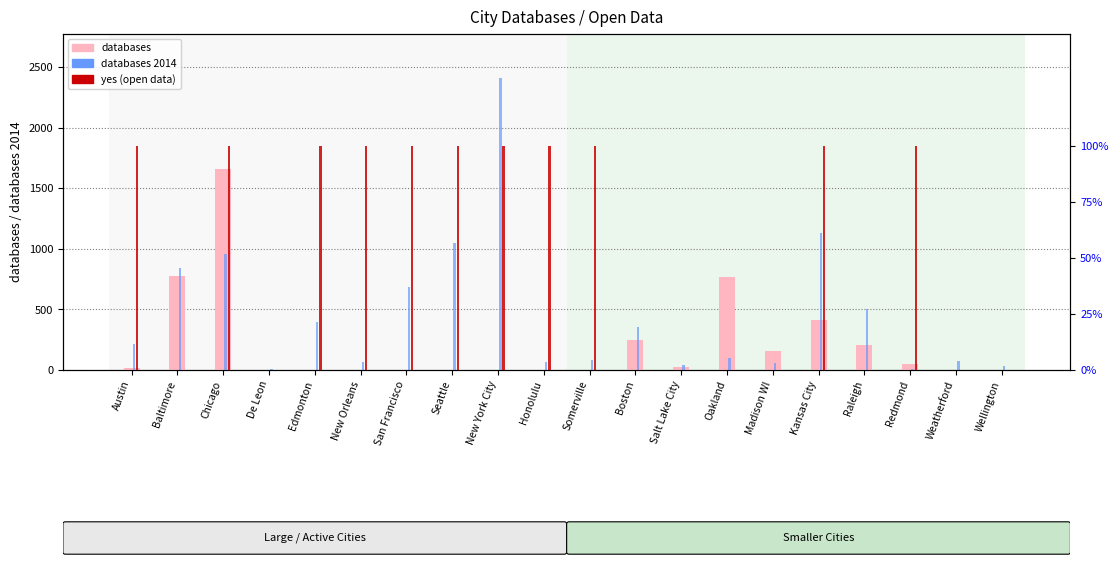

Reading right to left, transcribe all the data shown in this chart.

databases: Wellington=0	Weatherford=0	Redmond=47	Raleigh=203	Kansas City=416	Madison WI=153	Oakland=768	Salt Lake City=21	Boston=245	Somerville=0	Honolulu=0	New York City=0	Seattle=0	San Francisco=0	New Orleans=0	Edmonton=0	De Leon=0	Chicago=1659	Baltimore=779	Austin=19
databases 2014: Wellington=30	Weatherford=71	Redmond=9	Raleigh=503	Kansas City=1132	Madison WI=58	Oakland=98	Salt Lake City=39	Boston=355	Somerville=81	Honolulu=66	New York City=2411	Seattle=1044	San Francisco=682	New Orleans=66	Edmonton=395	De Leon=12	Chicago=954	Baltimore=843	Austin=216
yes (open data %): Wellington=0	Weatherford=0	Redmond=100	Raleigh=0	Kansas City=100	Madison WI=0	Oakland=0	Salt Lake City=0	Boston=0	Somerville=100	Honolulu=100	New York City=100	Seattle=100	San Francisco=100	New Orleans=100	Edmonton=100	De Leon=0	Chicago=100	Baltimore=0	Austin=100